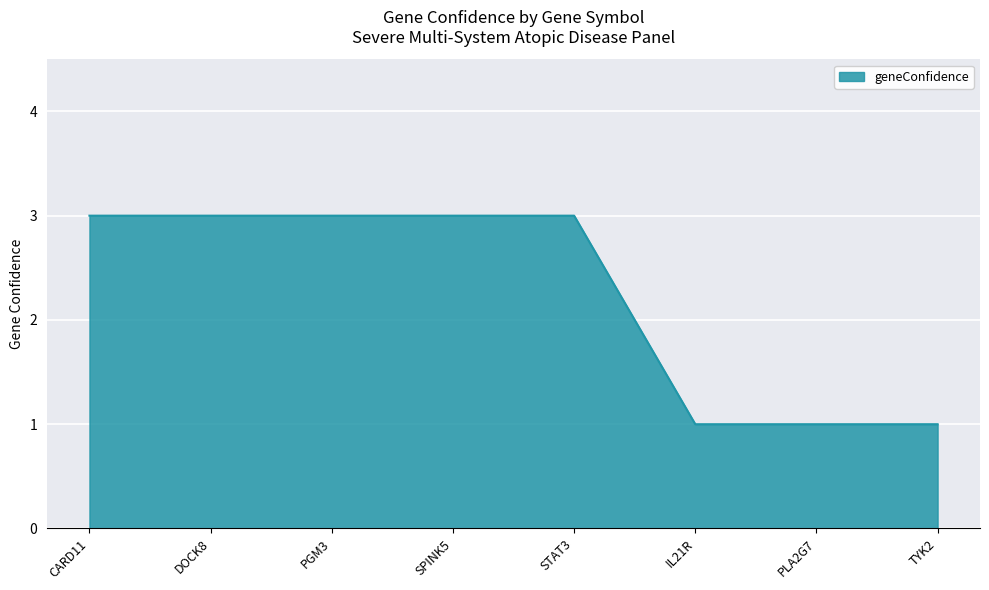

How many categories are shown in the chart?

8